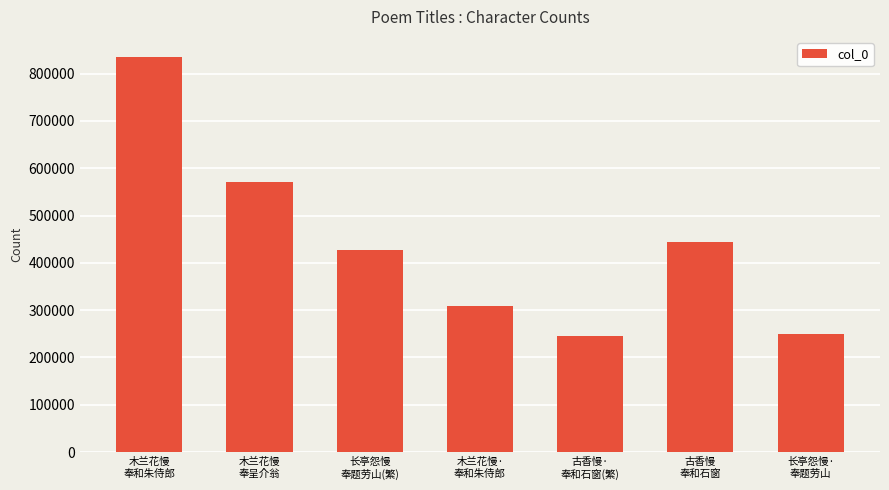

What is the label of the 2nd bar from the left?

木兰花慢
奉呈介翁